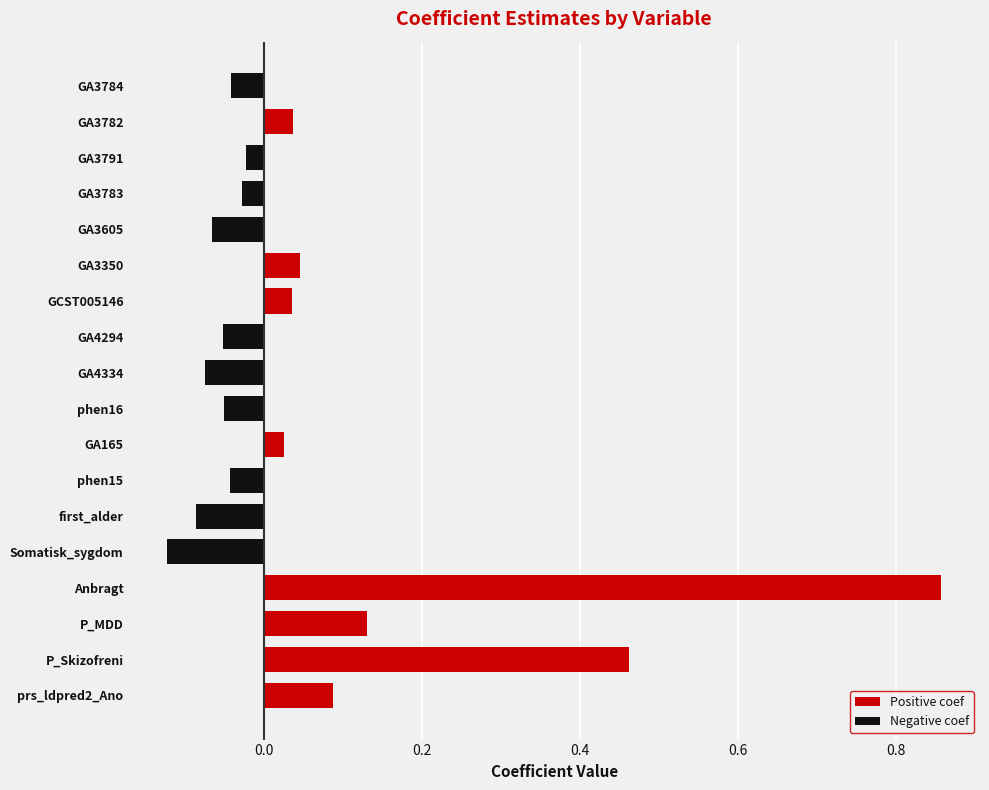

Which category has the lowest value across all series?

Somatisk_sygdom